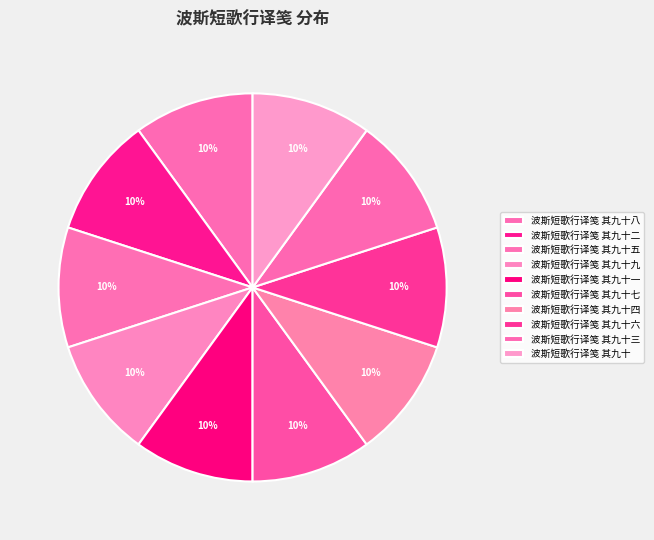

What percentage is NOT represented by 波斯短歌行译笺 其九十四?

90.0%